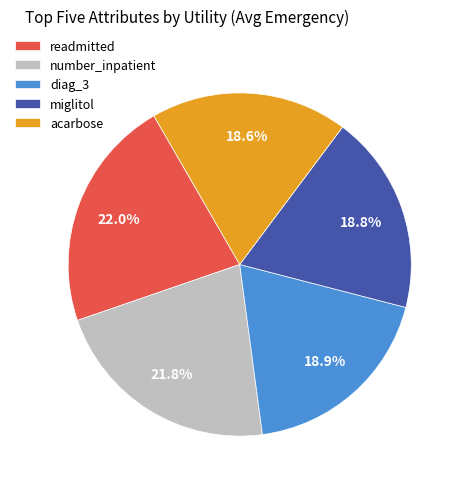

How many slices are in this pie chart?

5